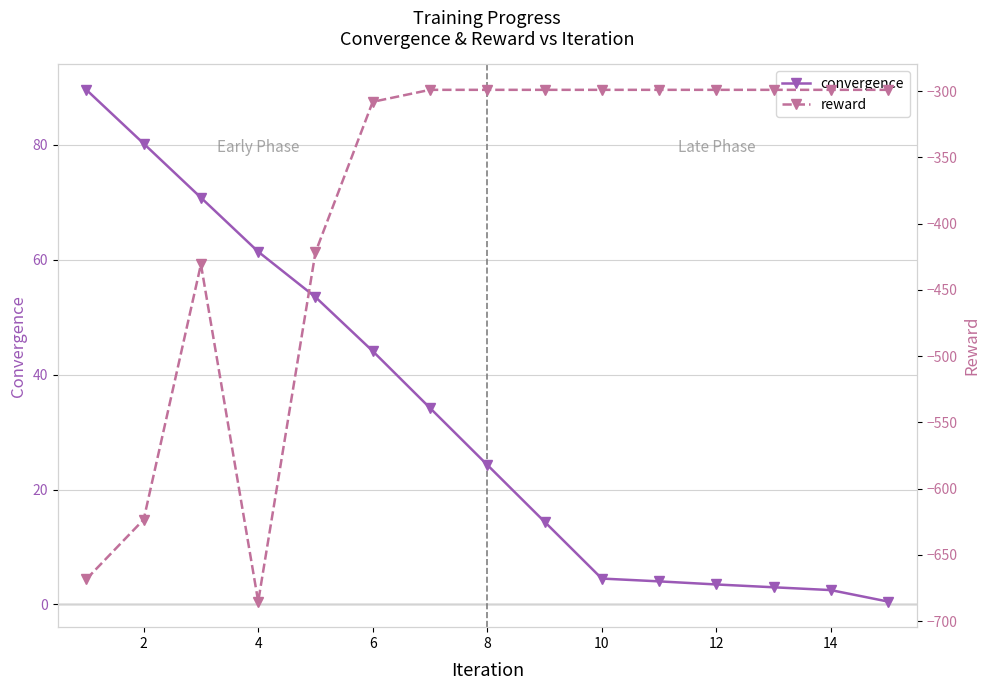

Is it true that convergence equals 61.4 at 4?

True